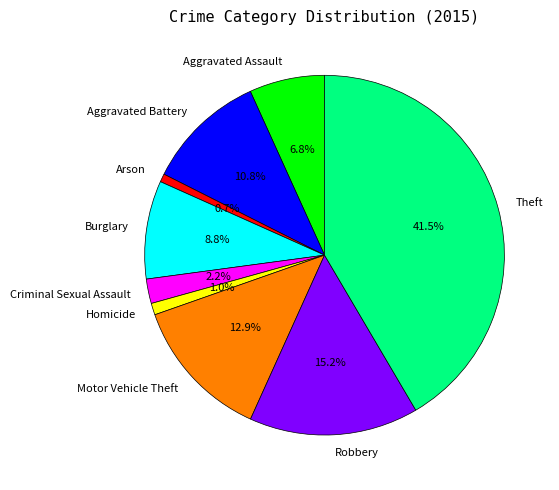

Which has a higher value, Aggravated Assault or Theft?

Theft